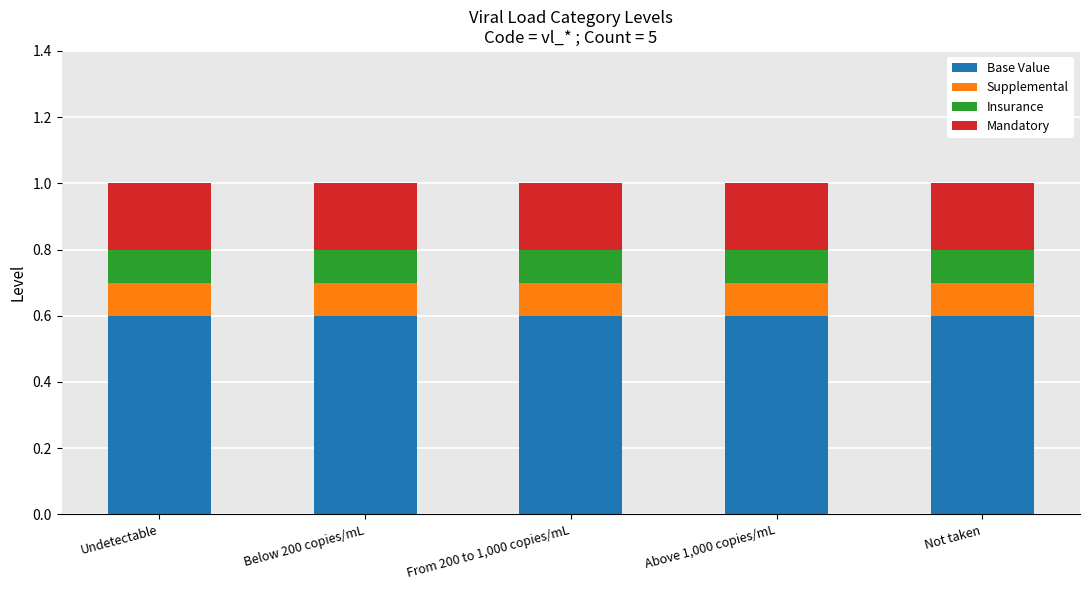

What are all the series names shown in the legend?

Base Value, Supplemental, Insurance, Mandatory